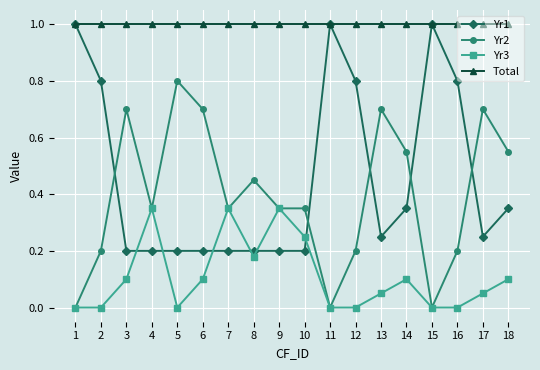

True or false: Total and Yr3 cross at least once.

False